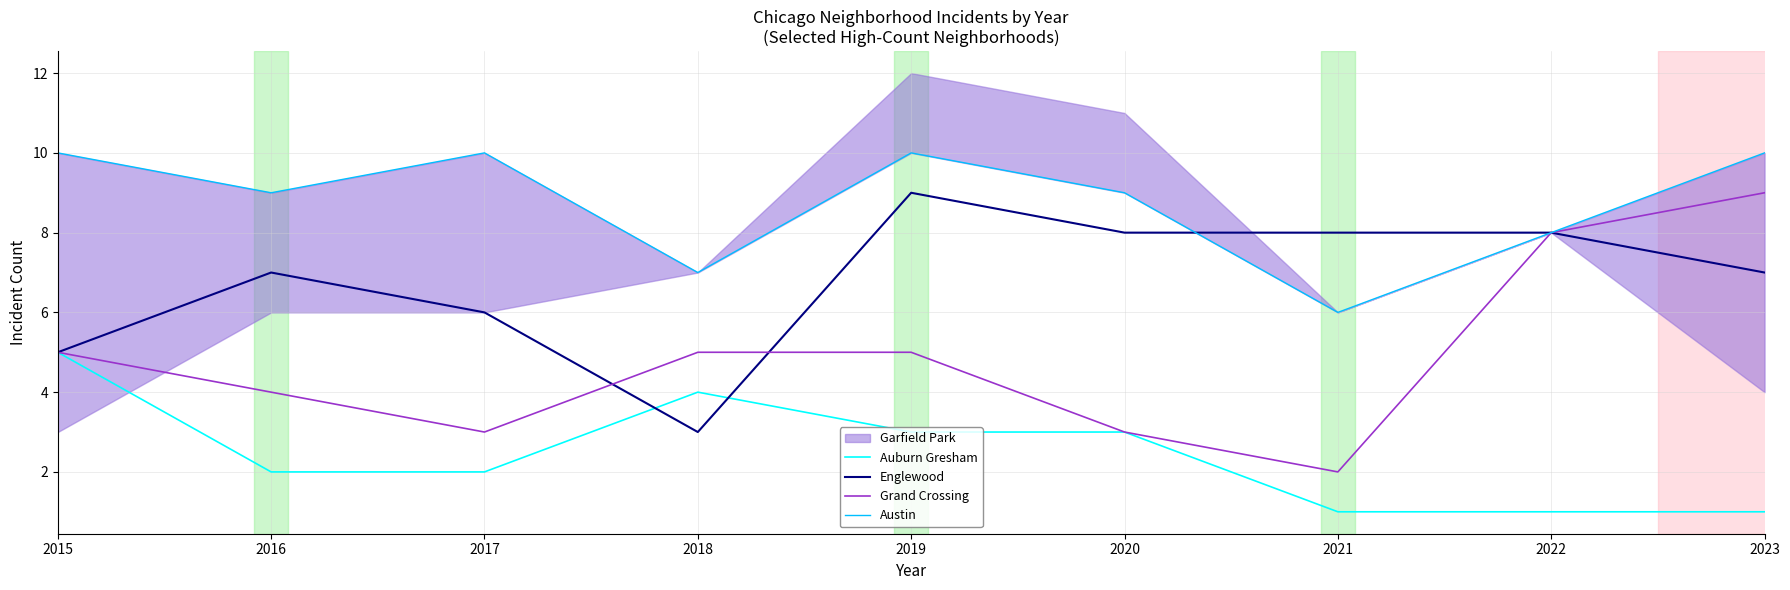

How many data points in Auburn Gresham are less than 2?

3